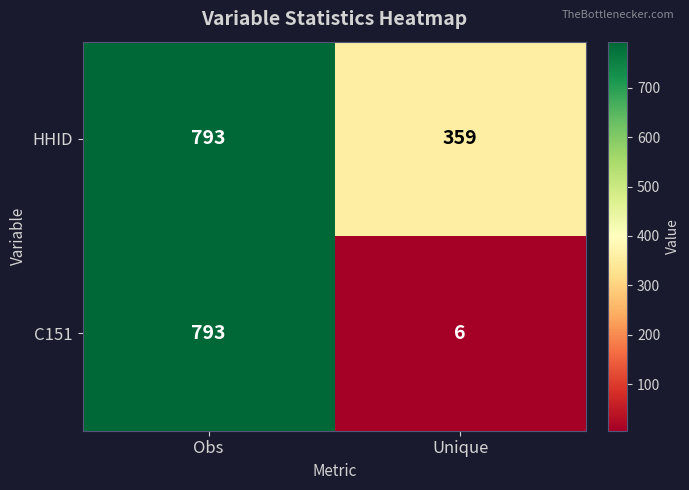

Which series changed the most between Obs and Unique?

C151